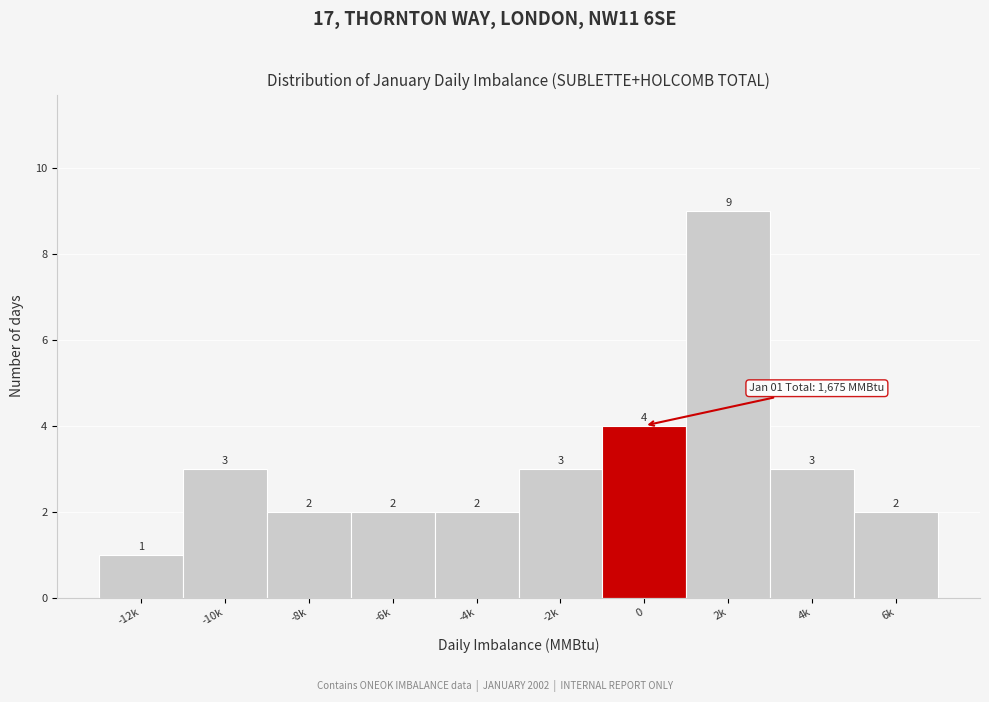

Reading left to right, extract all data points from this chart.

1	3	2	2	2	3	4	9	3	2